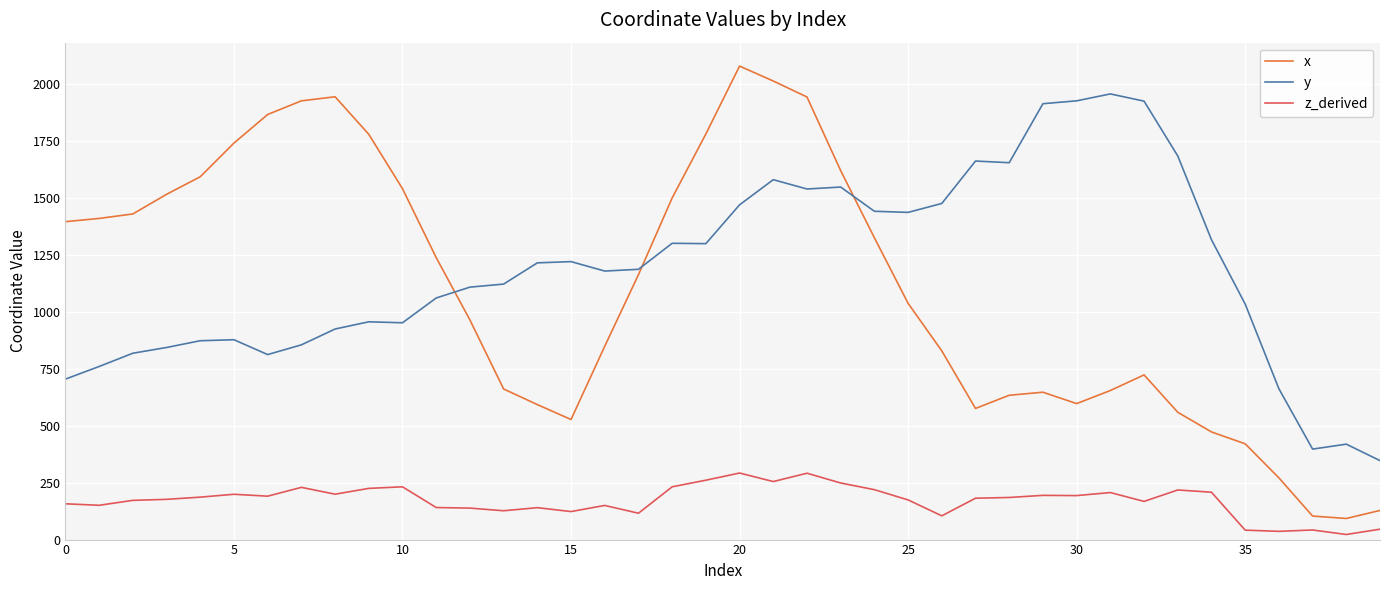

True or false: x has more than 0 interior local peaks.

True